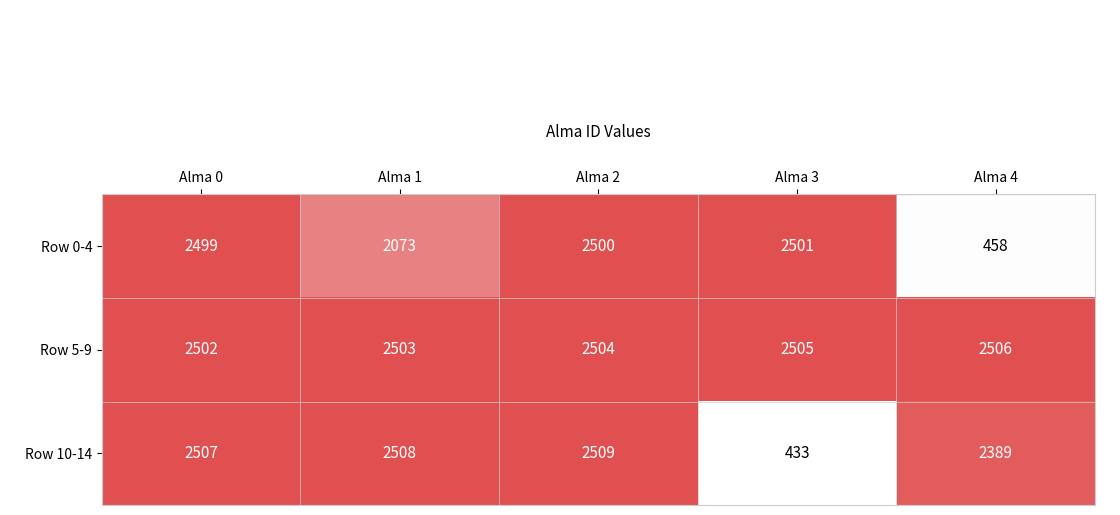

What is the average value of the Row 10-14 series?

2069